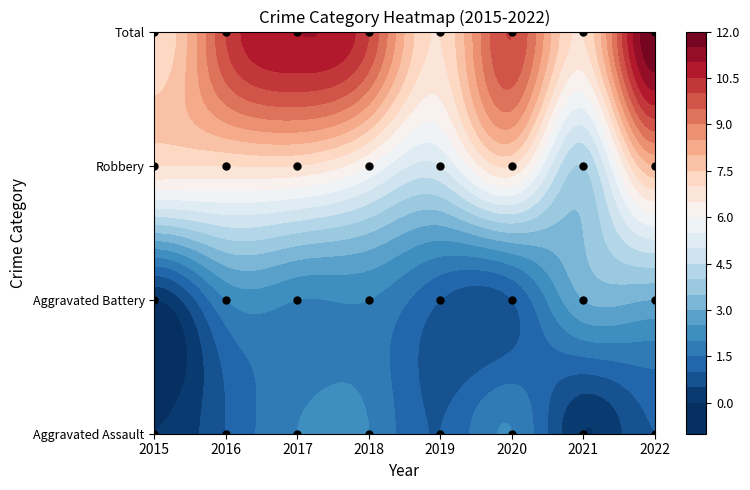

Reading left to right, extract all data points from this chart.

Aggravated Assault: 0	1	2	2	1	2	0	1
Aggravated Battery: 0	2	2	2	1	1	3	3
Robbery: 7	7	7	6	5	7	4	8
Total: 7	10	11	10	7	10	7	12